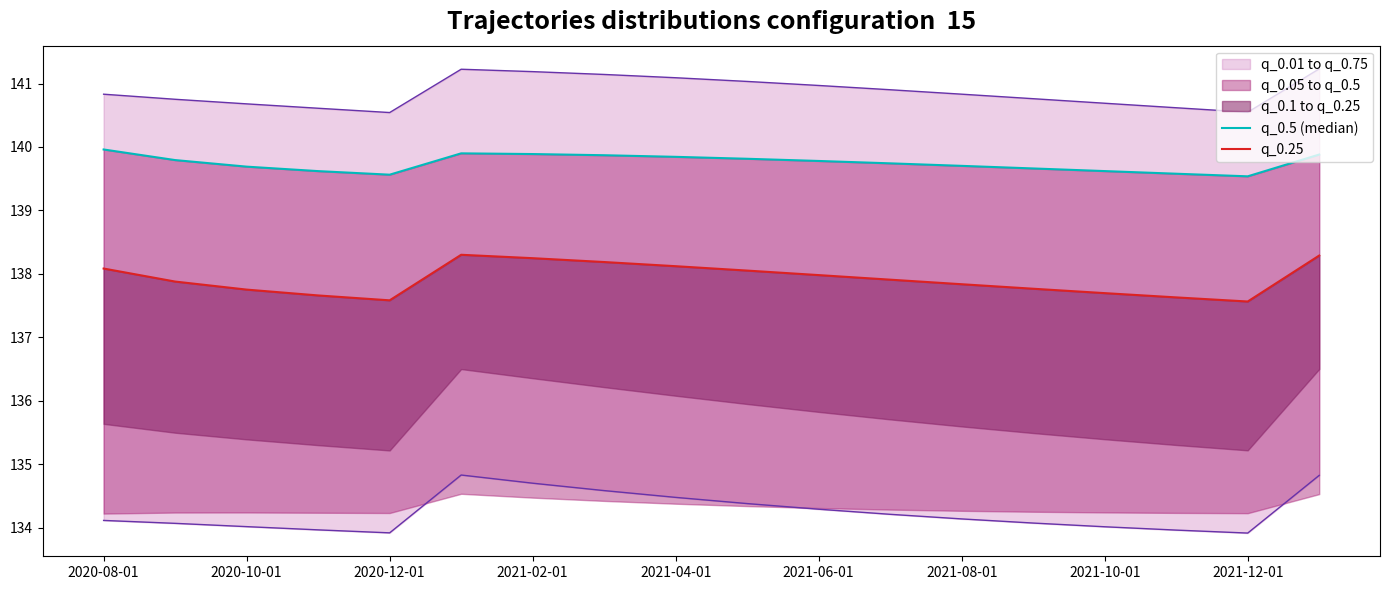

How many lines are shown in the chart?

2